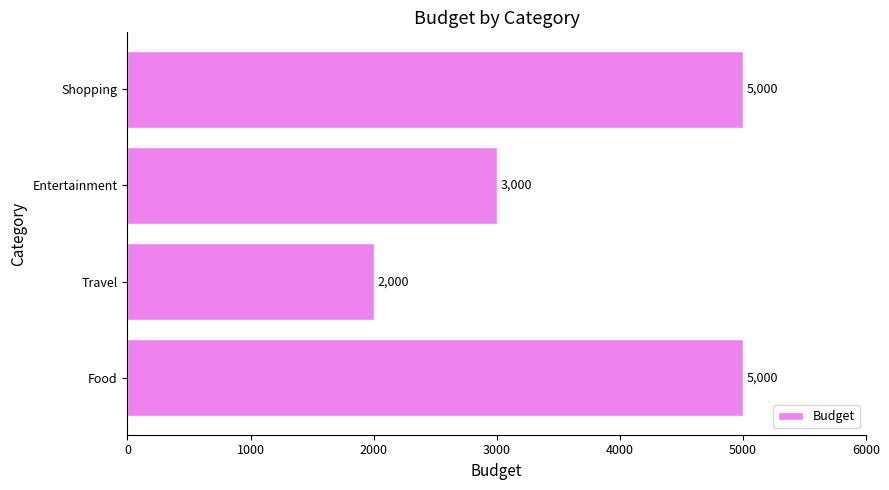

Reading bottom to top, list all the values displayed in this chart.

Food=5000	Travel=2000	Entertainment=3000	Shopping=5000